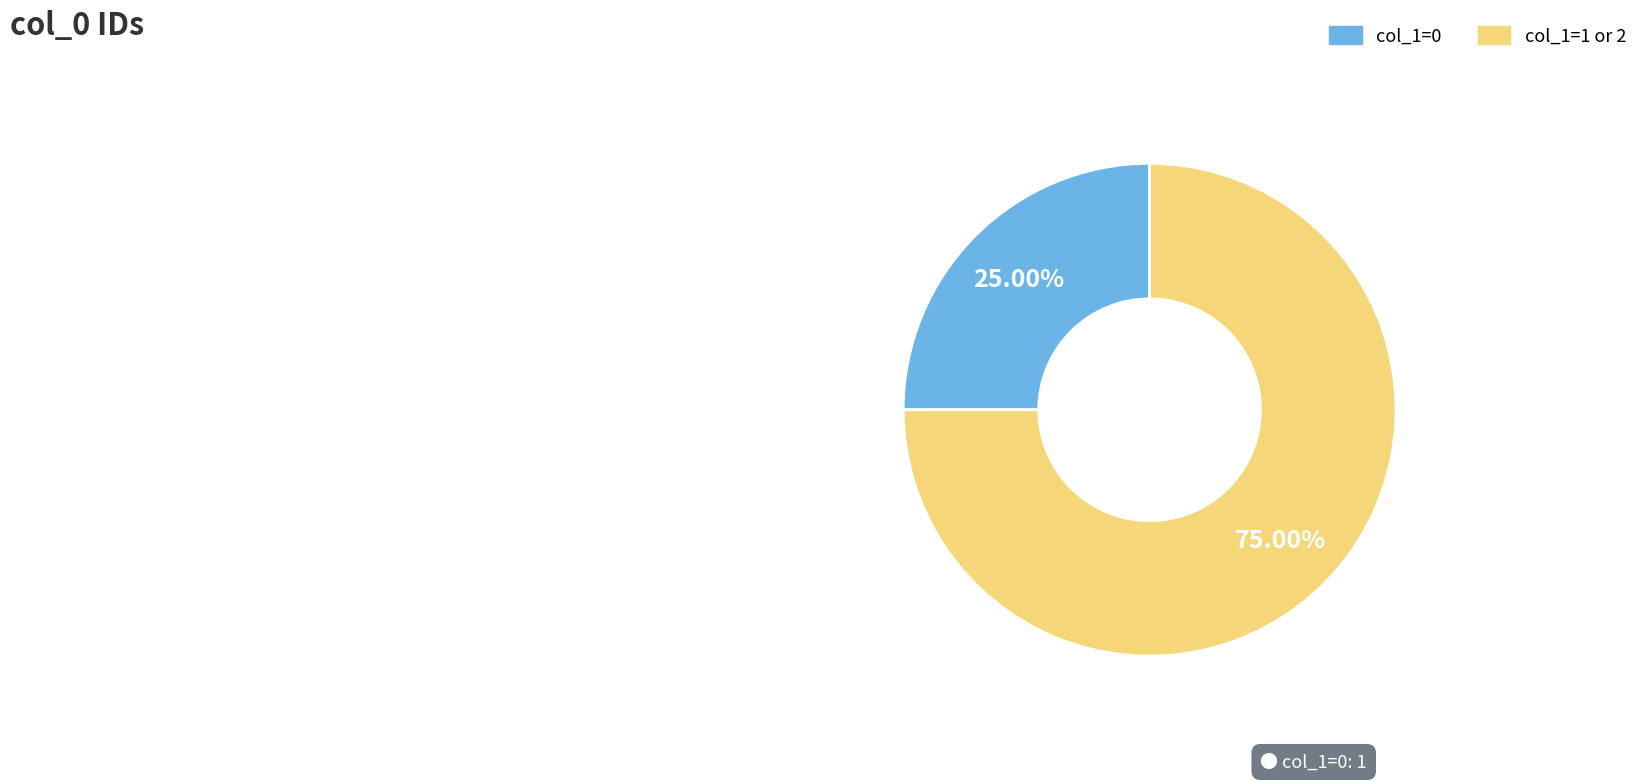

Which slice is the smallest?

col_1=0